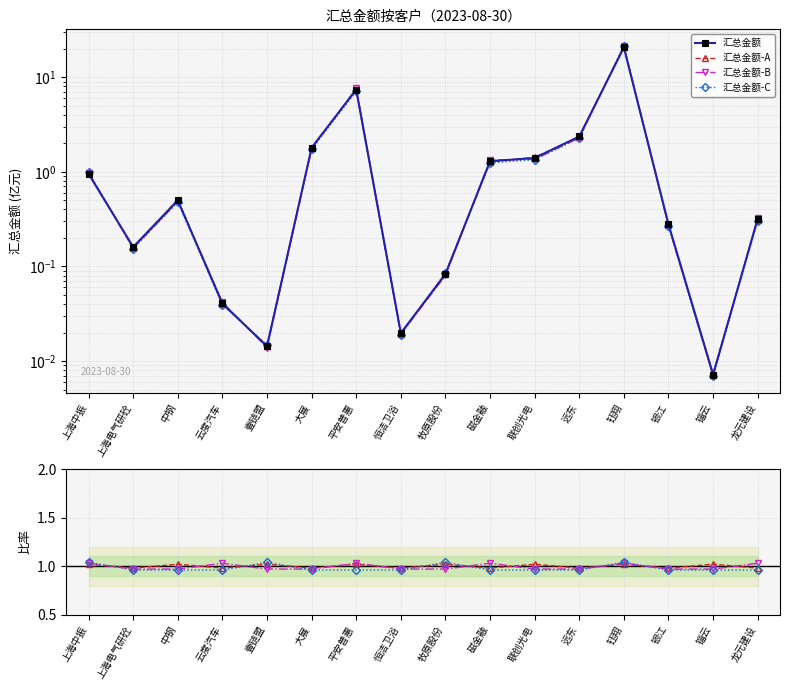

Does the chart have visible grid lines?

Yes